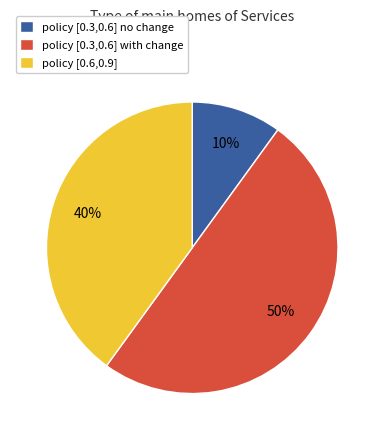

To the nearest percent, what is the average slice percentage?

33%